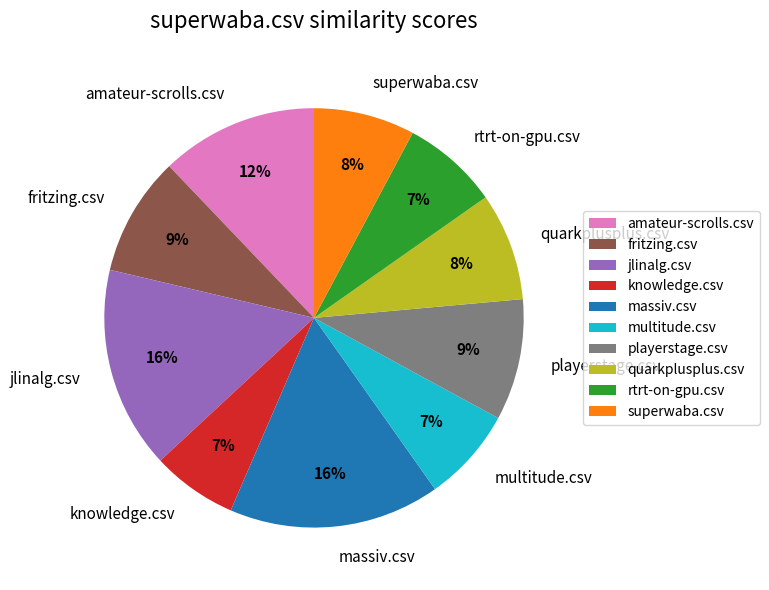

To the nearest percent, what portion does knowledge.csv represent?

7%